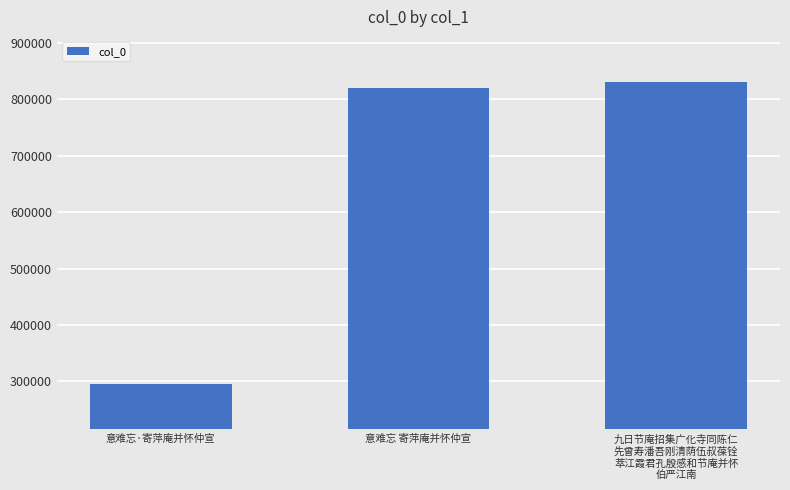

Reading right to left, what are all the values shown in this chart?

九日节庵招集广化寺同陈仁
先曾寿潘吾刚清荫伍叔葆铨
萃江霞君孔殷感和节庵并怀
伯严江南=830376	意难忘 寄萍庵并怀仲宣=820433	意难忘·寄萍庵并怀仲宣=295412